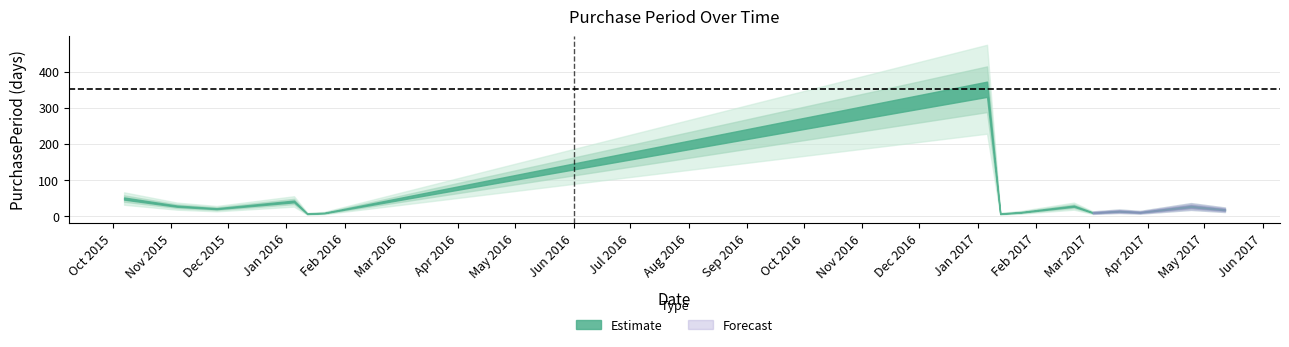

How many data points are above 18?

7